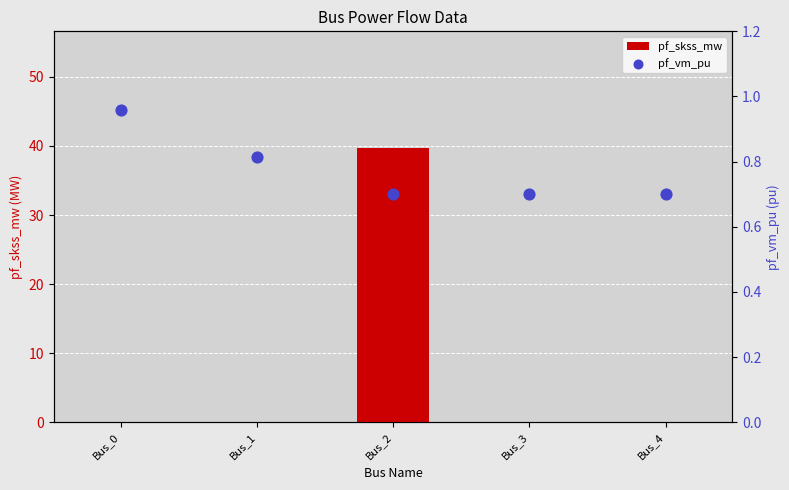

What are all the series names shown in the legend?

pf_skss_mw, pf_vm_pu